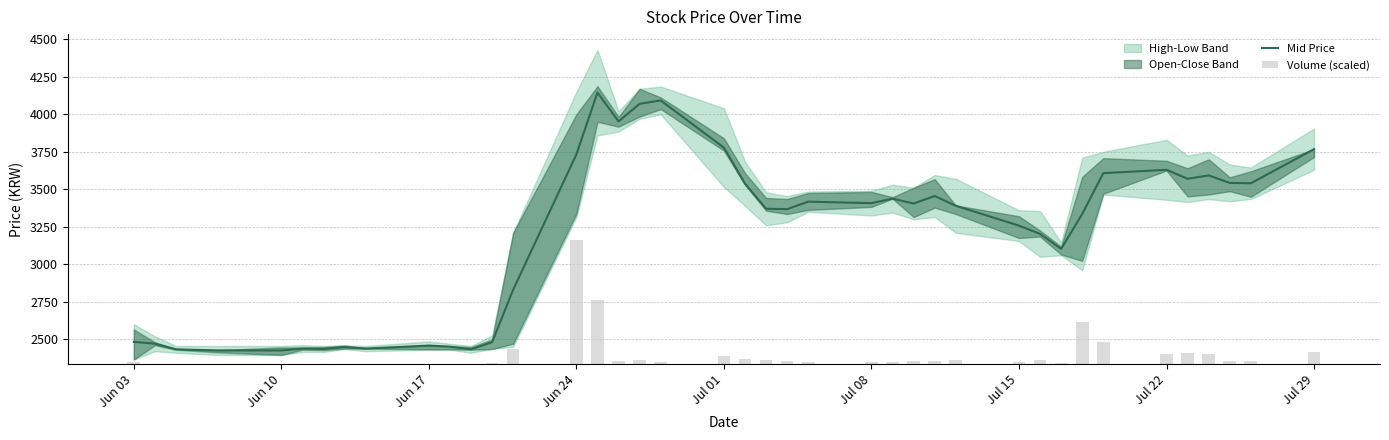

Reading left to right, extract all data points from this chart.

Mid Price: 2482.5	2470.0	2432.5	2425.0	2425.0	2437.5	2435.0	2447.5	2437.5	2457.5	2450.0	2432.5	2480.0	2830.0	3732.5	4145.0	3952.5	4070.0	4092.5	3777.5	3537.5	3370.0	3367.5	3417.5	3407.5	3437.5	3405.0	3455.0	3390.0	3257.5	3202.5	3102.5	3335.0	3607.5	3630.0	3570.0	3592.5	3542.5	3540.0	3767.5
Volume (scaled): 16.4	4.0	2.2	2.0	1.7	1.5	1.5	1.1	1.1	1.9	1.5	1.3	5.6	100.5	826.0	426.2	24.5	29.1	15.7	55.5	35.2	27.3	20.1	17.0	16.0	16.1	20.4	23.1	25.5	17.0	31.5	10.3	282.3	146.4	68.9	72.9	68.1	23.8	22.3	78.3